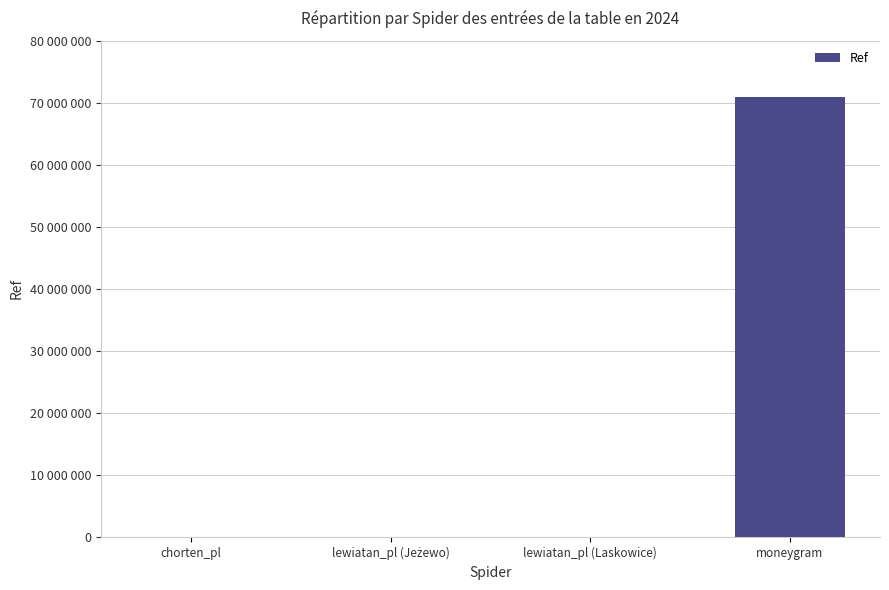

The value at moneygram is 70985155. True or false?

True